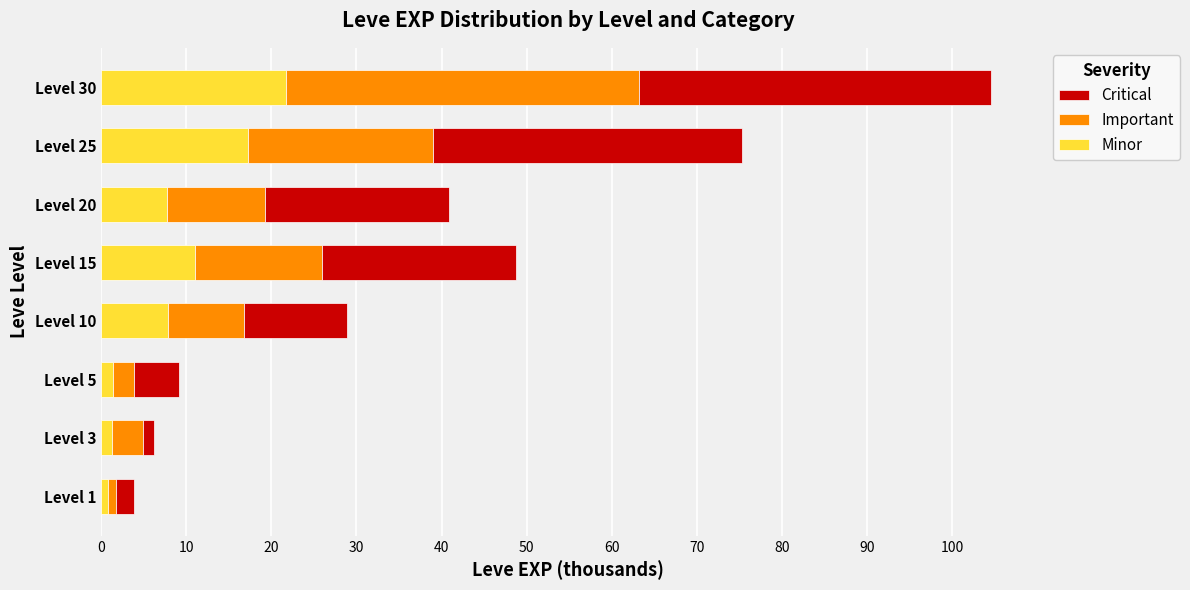

Count the number of data series in this chart.

3